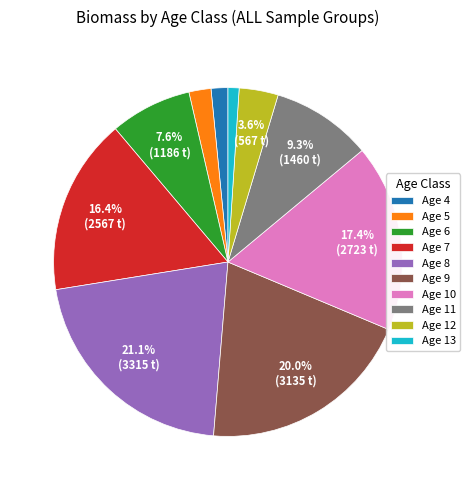

How many segments does this pie chart have?

10